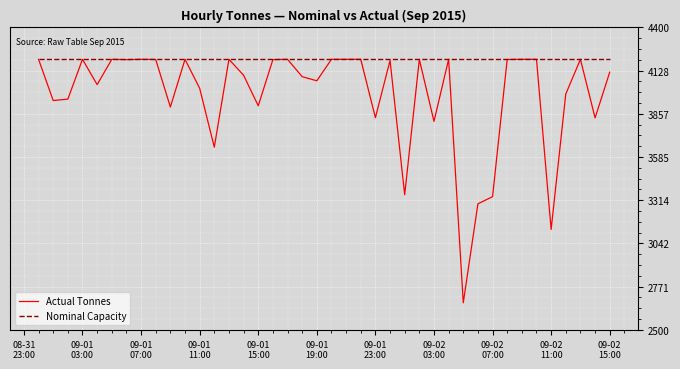

Which series has the largest total across all categories?

Nominal Capacity